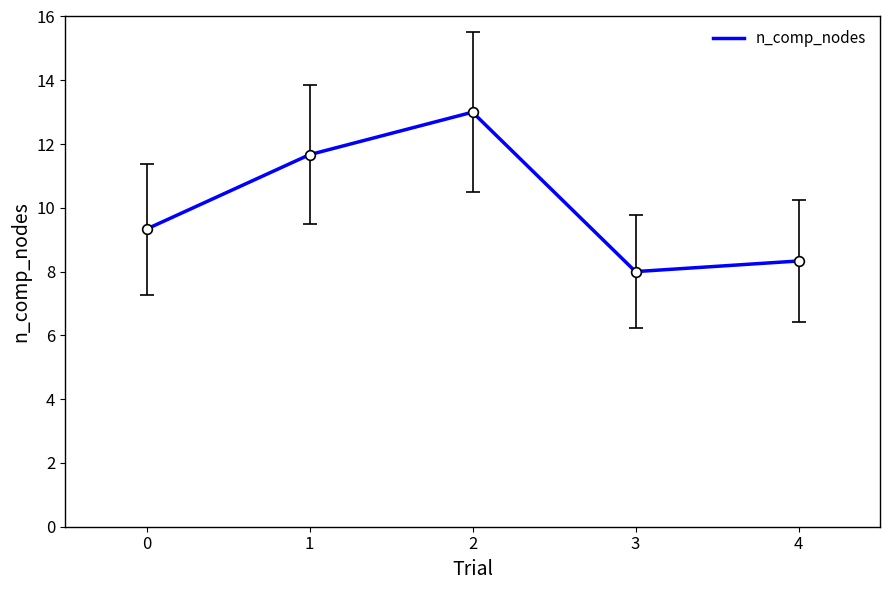

What is the maximum value shown in the chart?

13.0